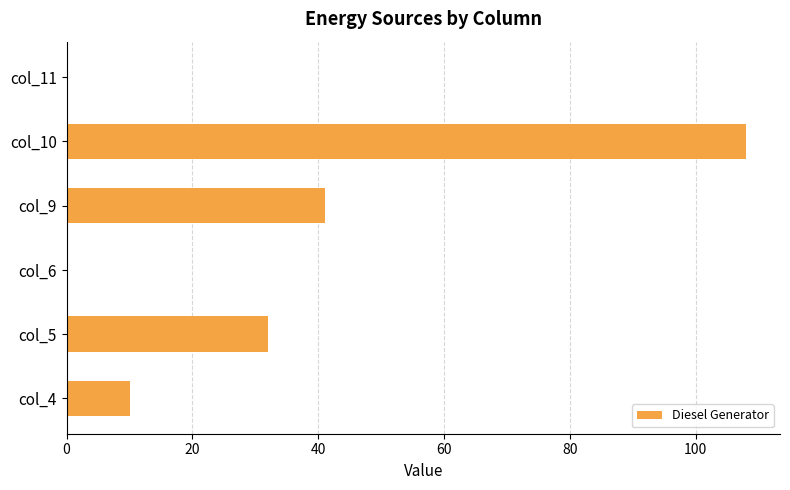

Between col_5 and col_6, which is larger?

col_5